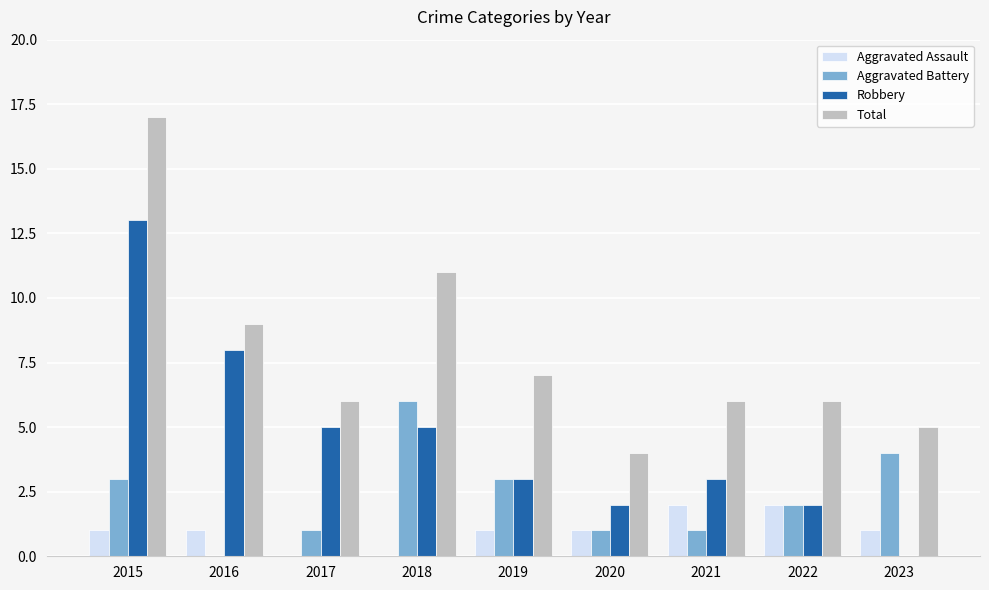

What is the maximum value shown in the chart?

17